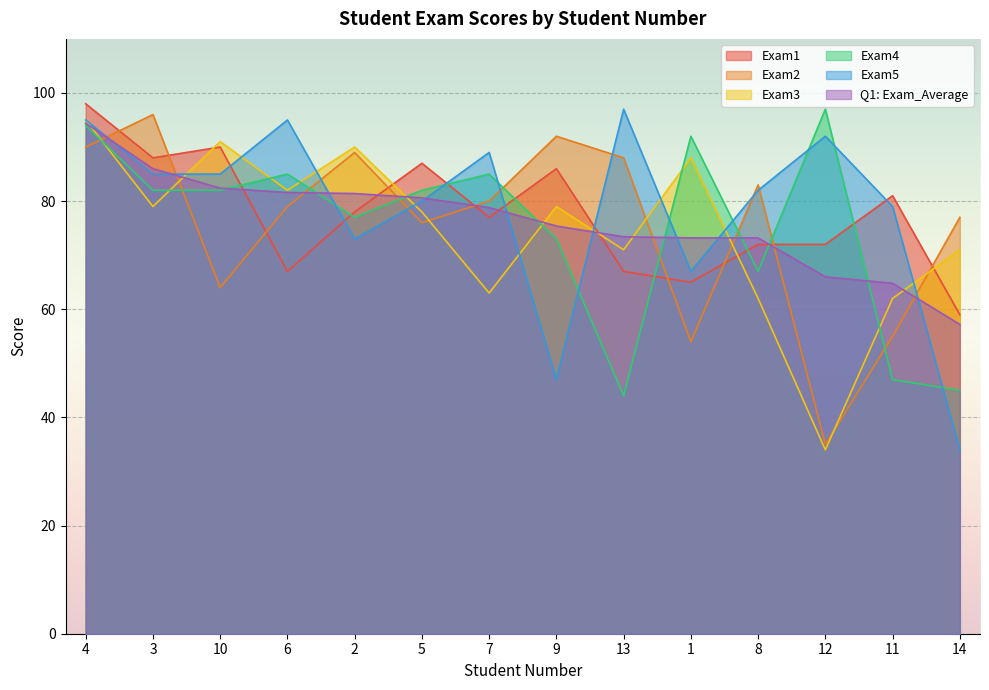

What position from the right is 13?

6